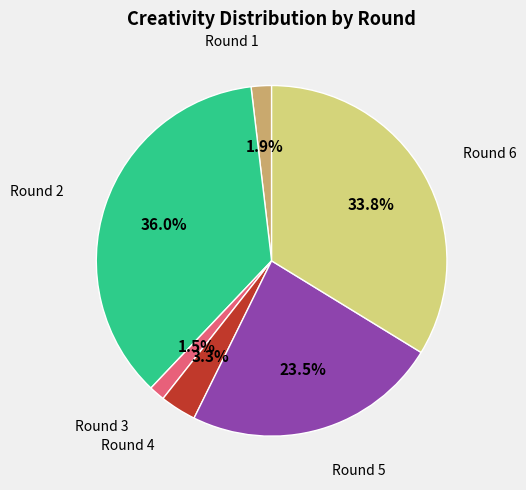

Does any single category account for the majority?

No